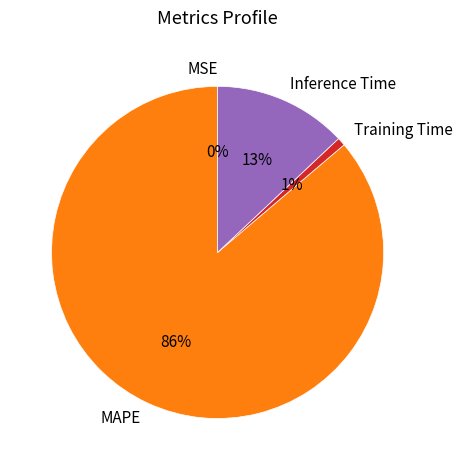

To the nearest percent, what is the difference between the largest and smallest slice percentages?

86%